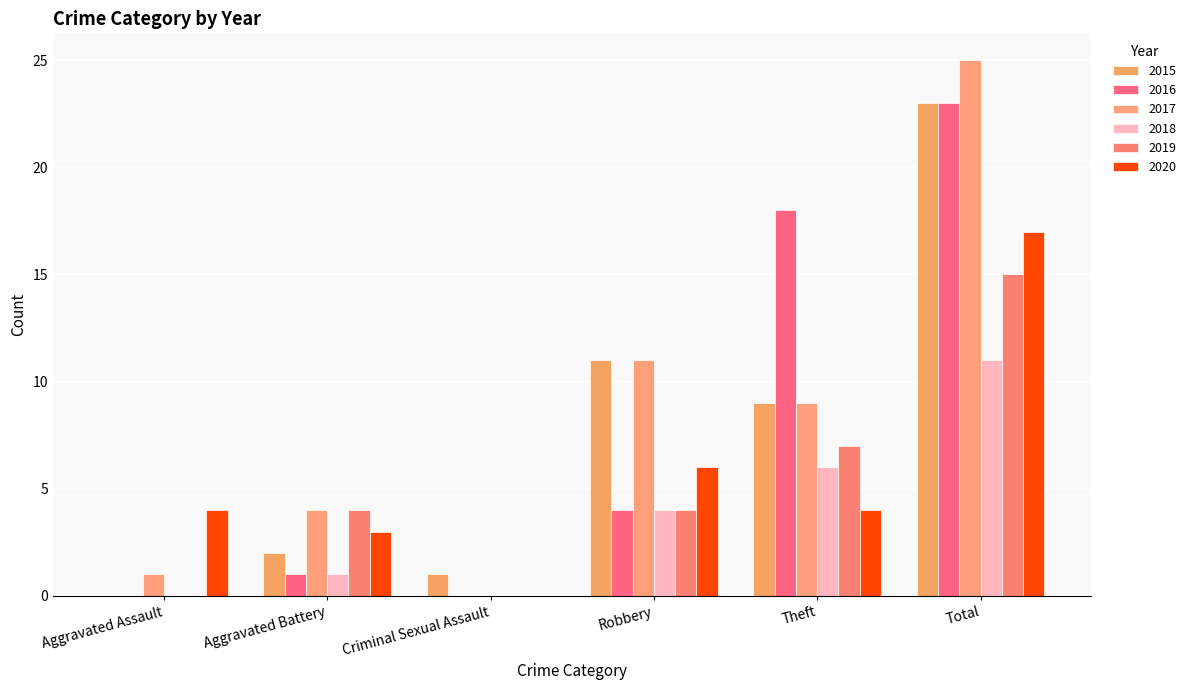

Is the value of 2015 at Robbery greater than the value of 2017 at Total?

No